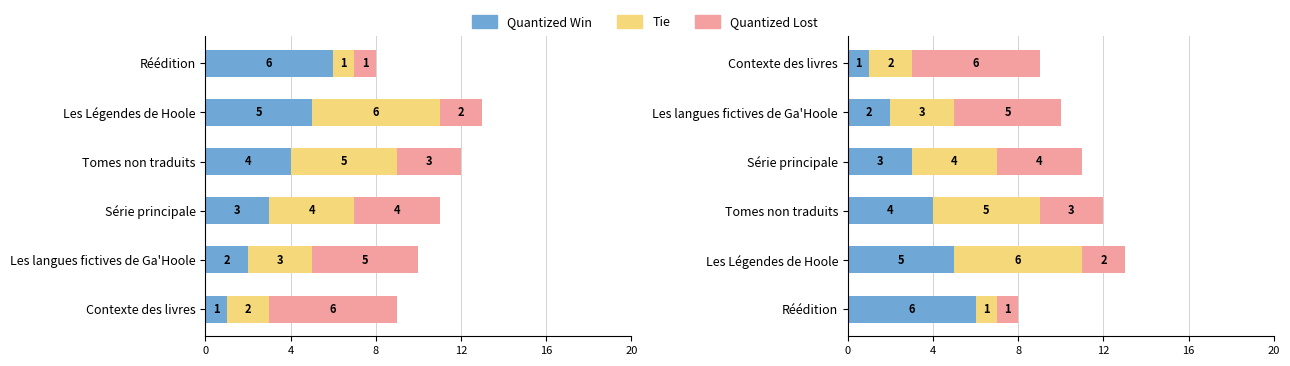

How many data points in Tie are above 4?

2